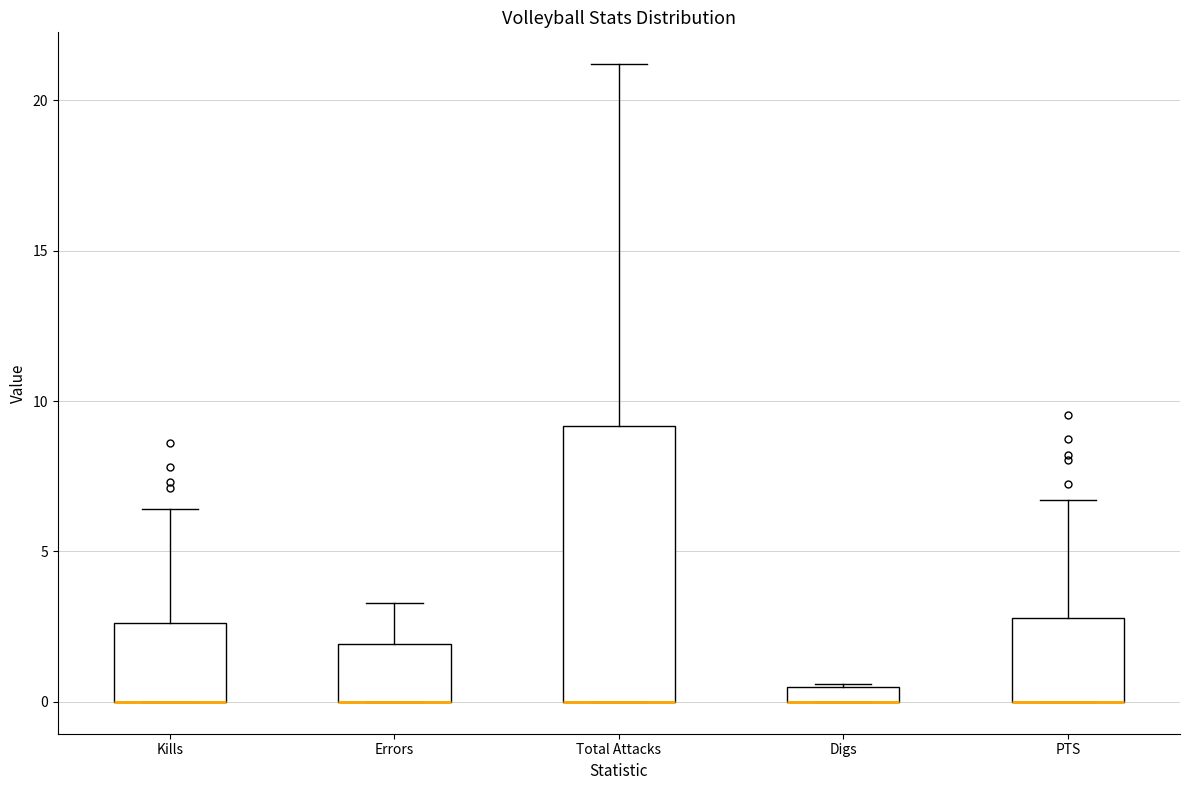

Where does the upper whisker of the box for Total Attacks end on the y-axis? The values are not printed on the chart, so give them approximately, as read against the axis.

21.0